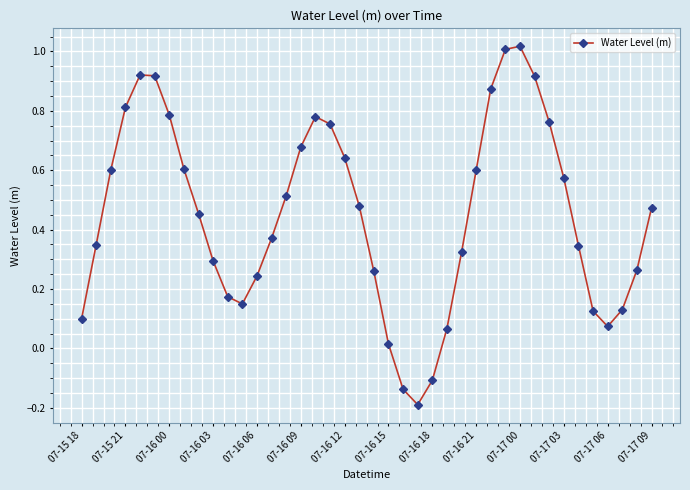

What is the sum of all values?

18.0